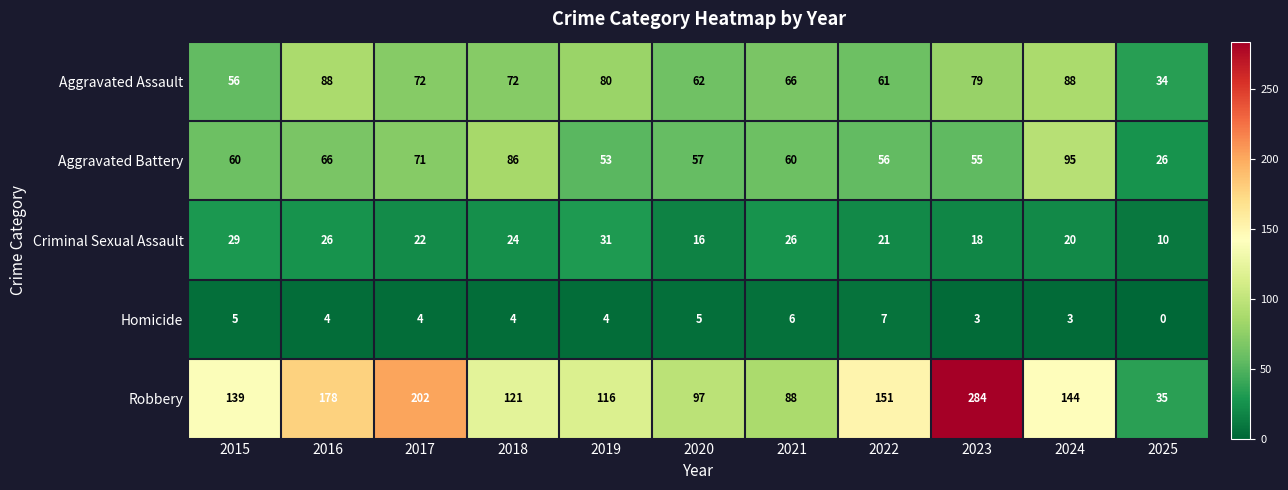

Which label corresponds to the largest value in the chart?

2023